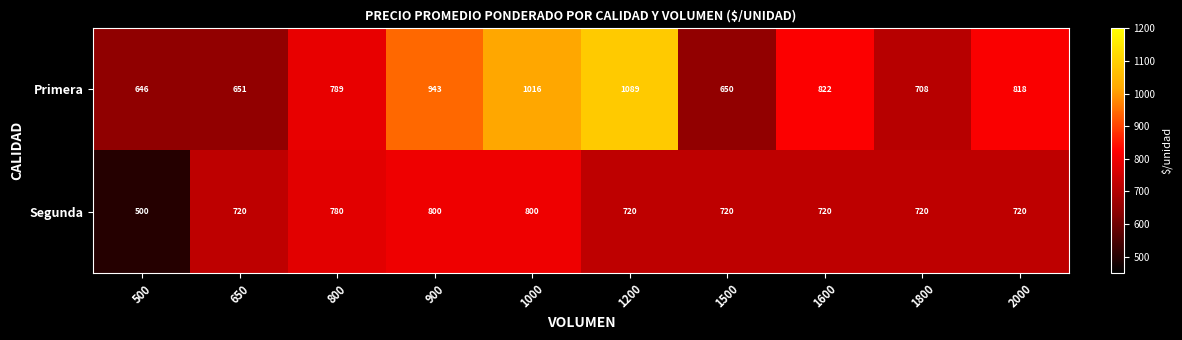

Count the number of categories in the chart.

10